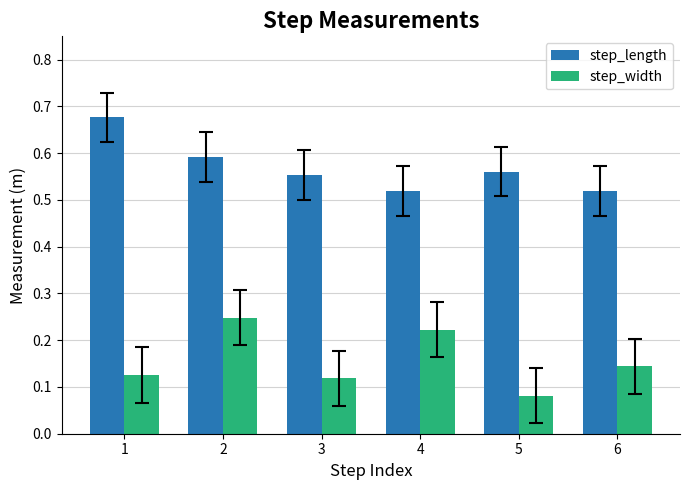

What are all the series names shown in the legend?

step_length, step_width